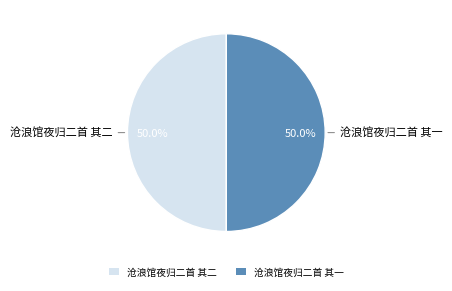

Approximately how many times larger is the value at 沧浪馆夜归二首 其一 compared to 沧浪馆夜归二首 其二?

1.0